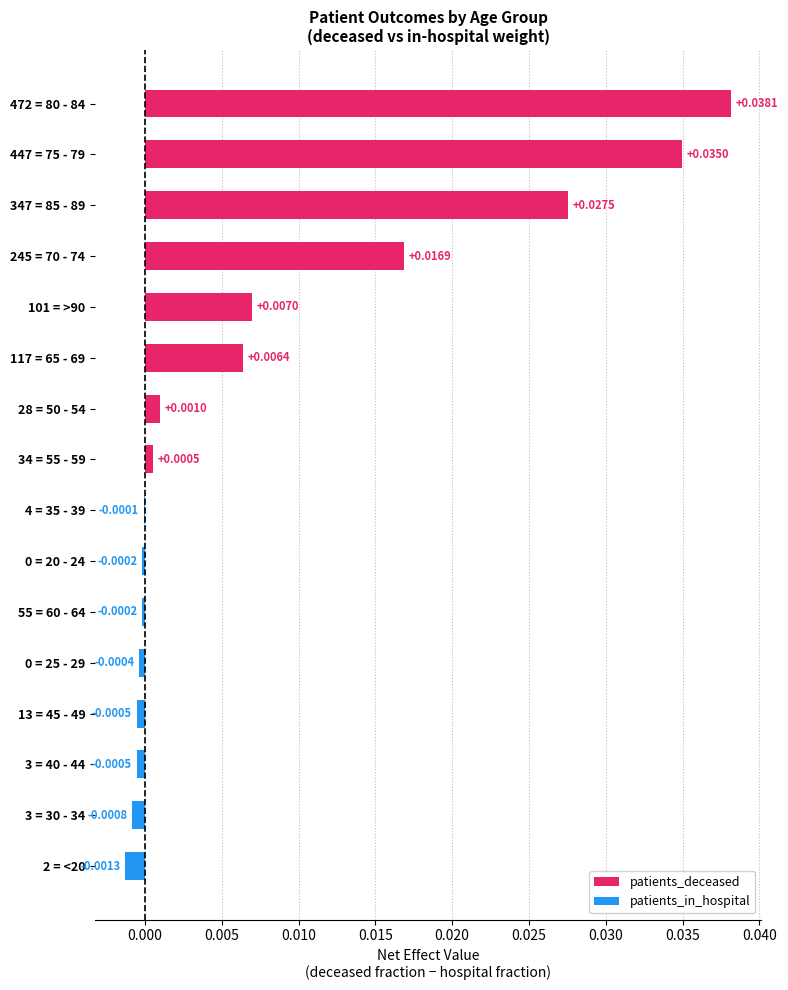

Between 28 = 50 - 54 and 447 = 75 - 79, which is larger?

447 = 75 - 79